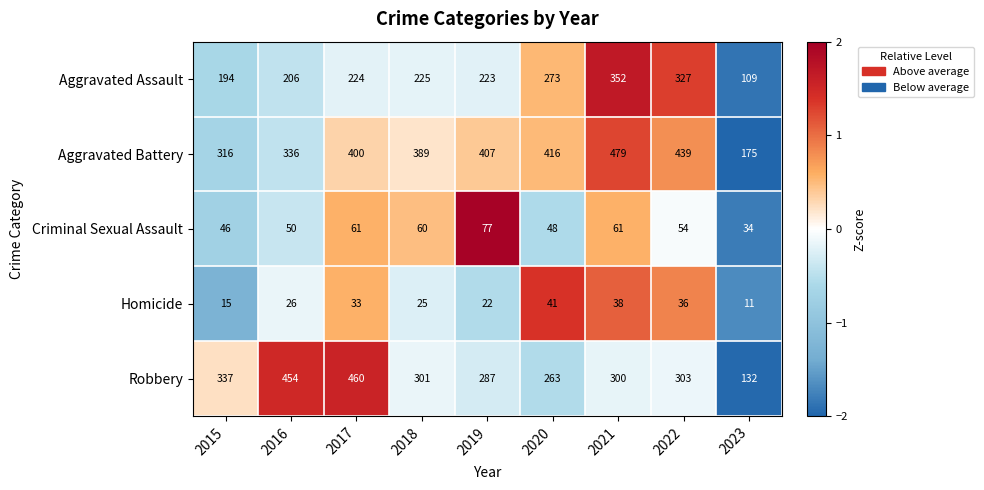

At which label does Robbery reach its minimum?

2023